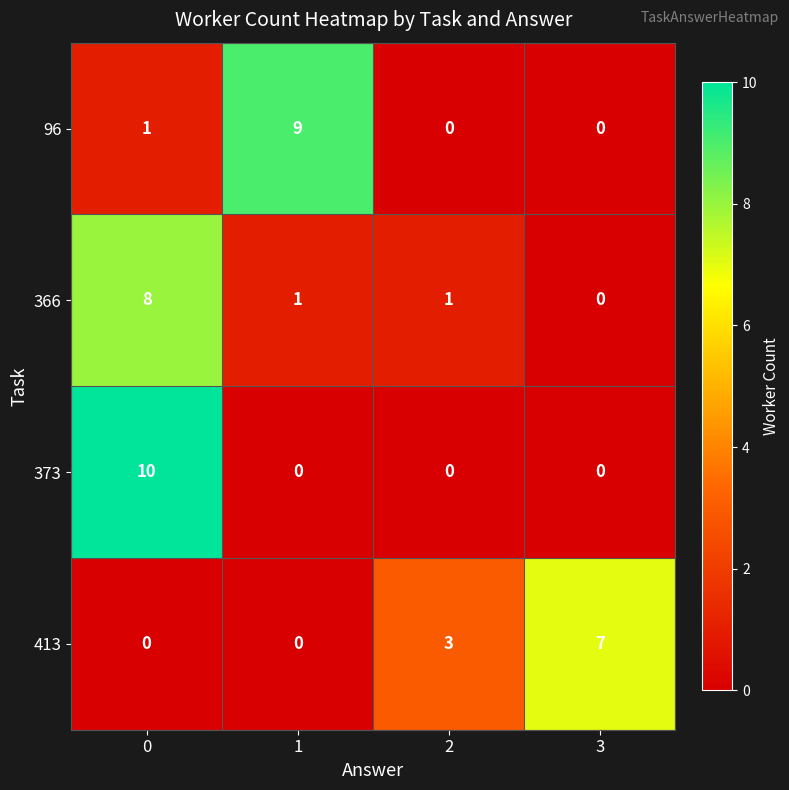

How many positive values does the 96 series have?

2